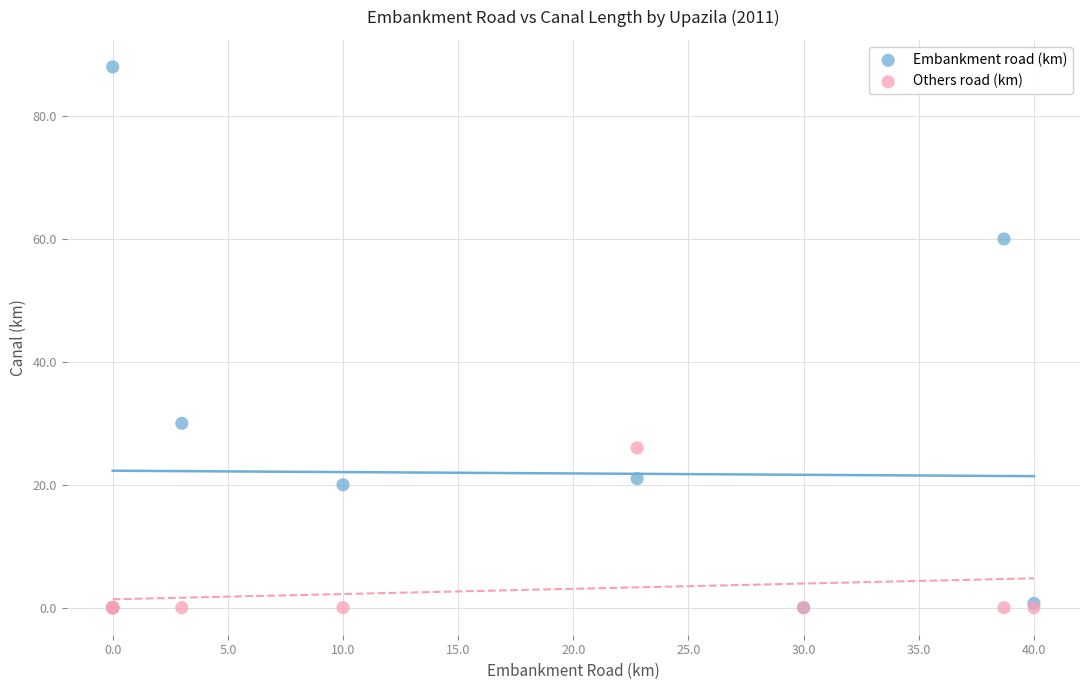

In the Embankment road (km) series, what Y value is closest to 44?

30.0